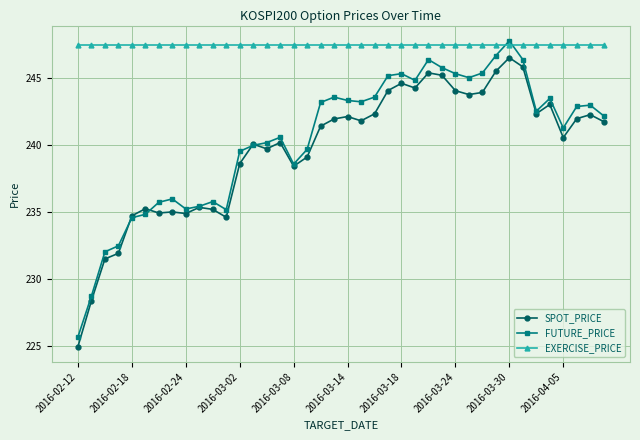

What is the maximum value for SPOT_PRICE?

246.5